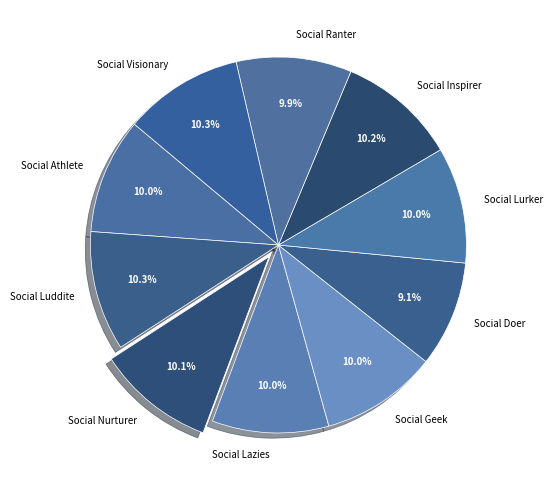

Approximately how many times larger is the value at Social Nurturer compared to Social Luddite?

1.0